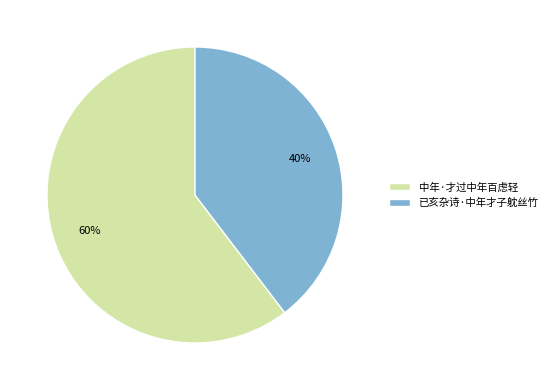

What is the majority slice?

中年·才过中年百虑轻